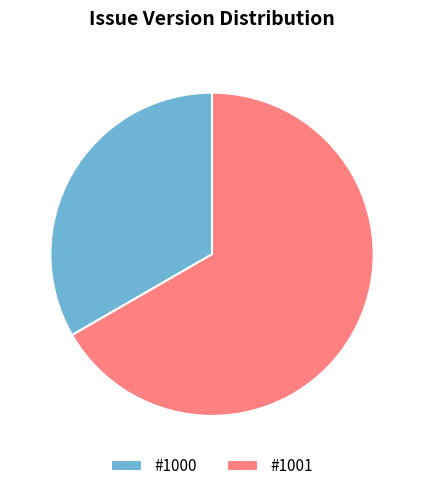

Do #1000 and #1001 together represent more than half of the pie?

Yes